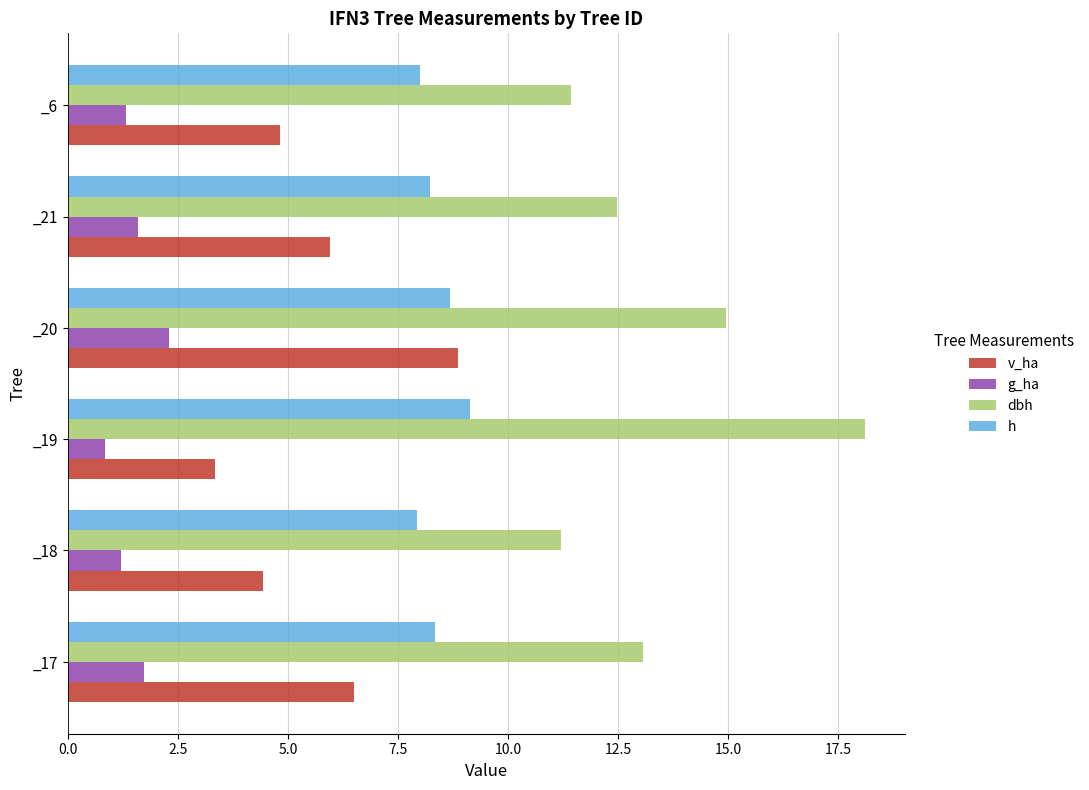

What is the difference between the maximum and second lowest values in the v_ha series?

4.4